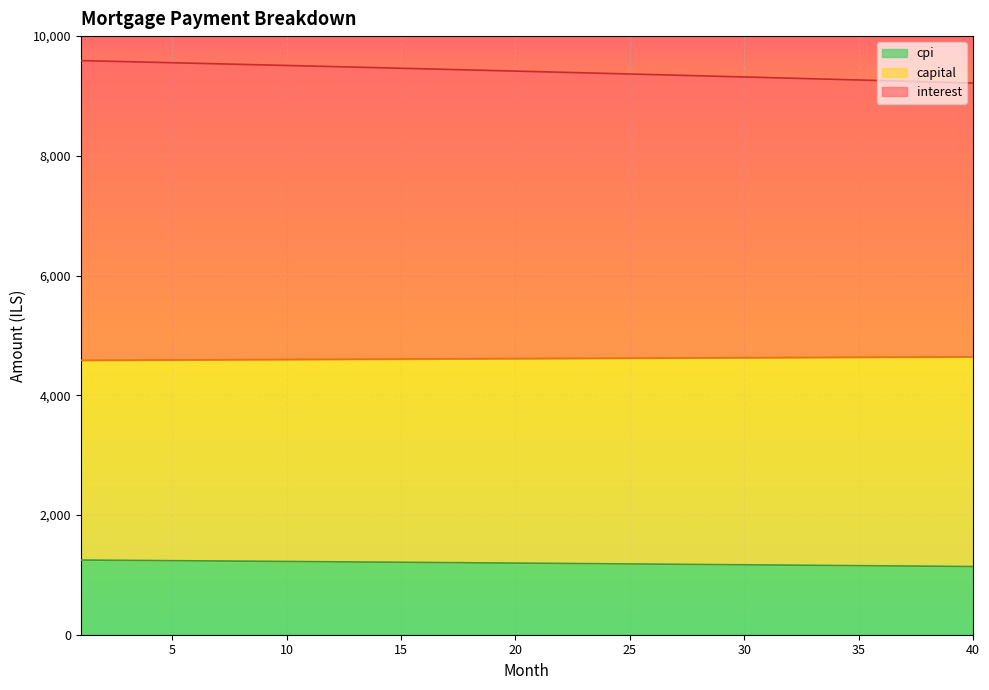

At which category does the chart reach its minimum across all series?

40